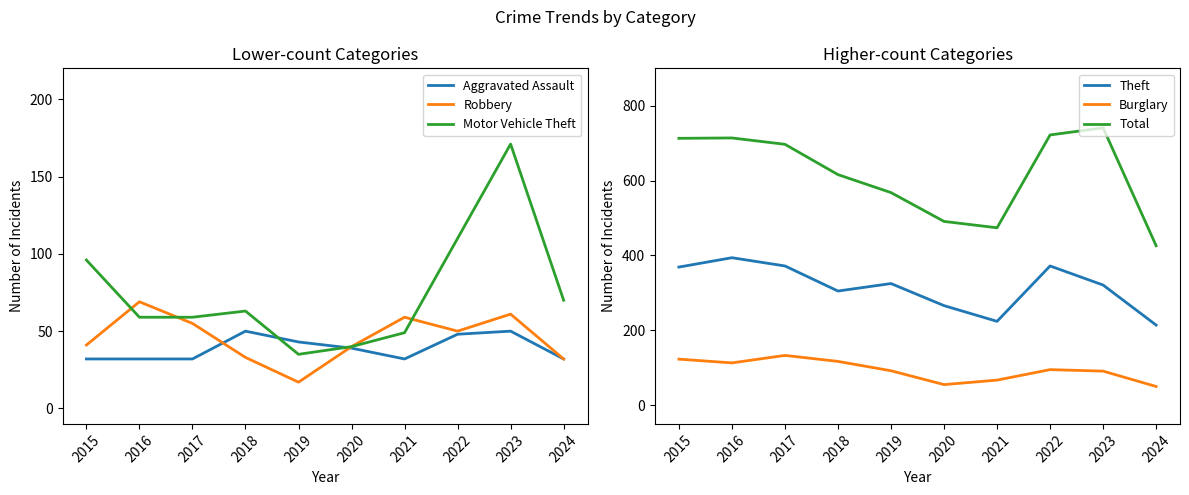

What is the value of the Robbery point at the 3rd from the left?

55